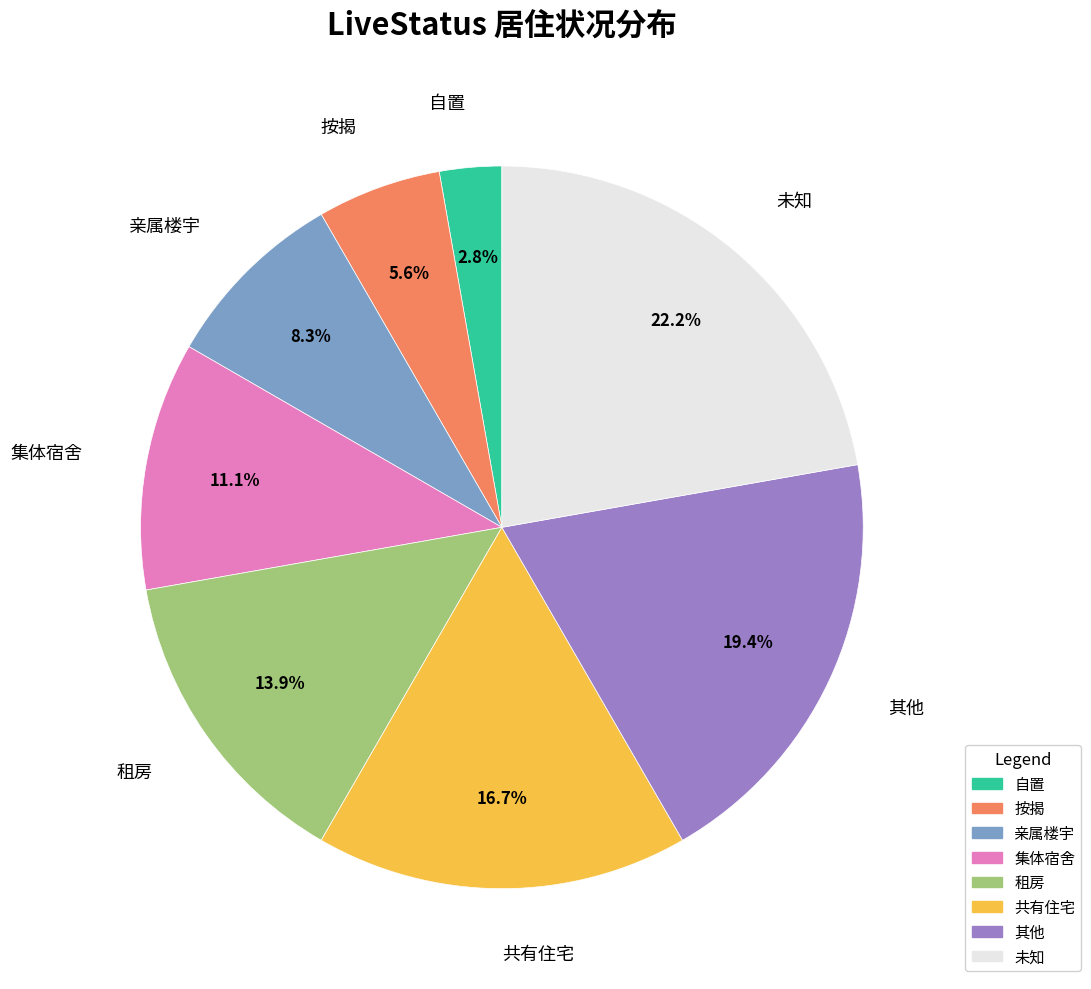

How many segments does this pie chart have?

8